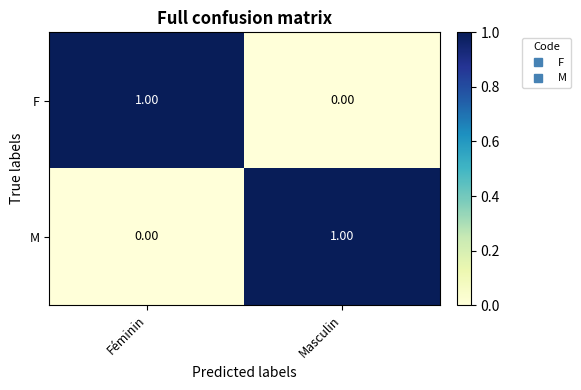

At Masculin, list the series in order from smallest to largest.

F, M